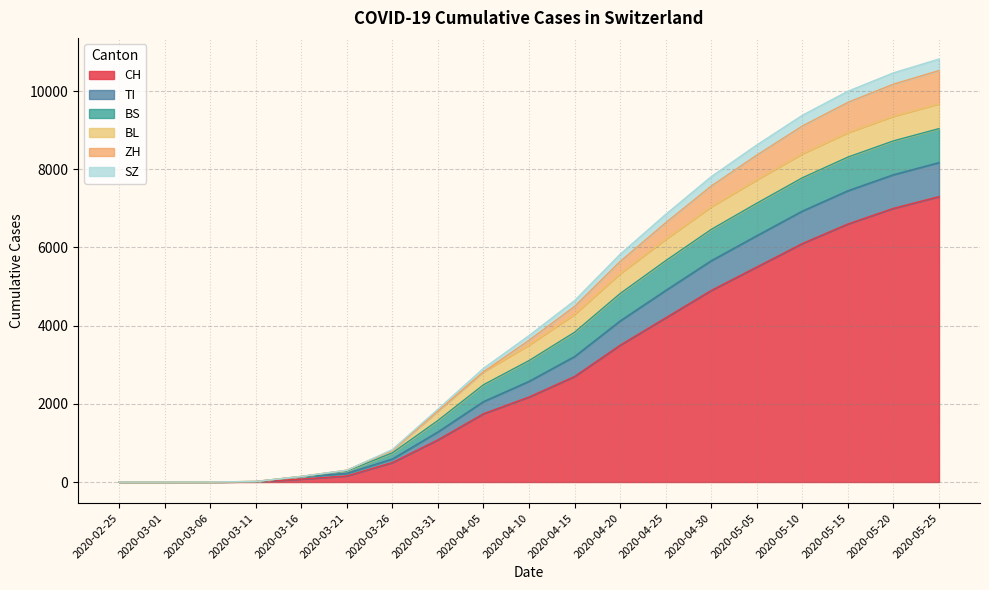

Does the chart have visible grid lines?

Yes